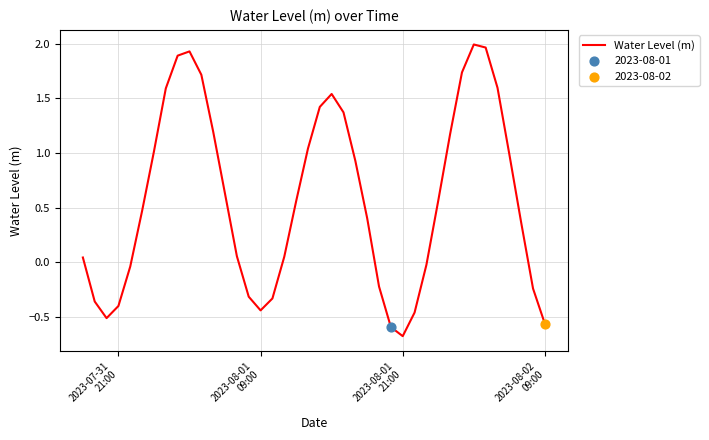

What is the difference between the maximum and minimum values?

2.7